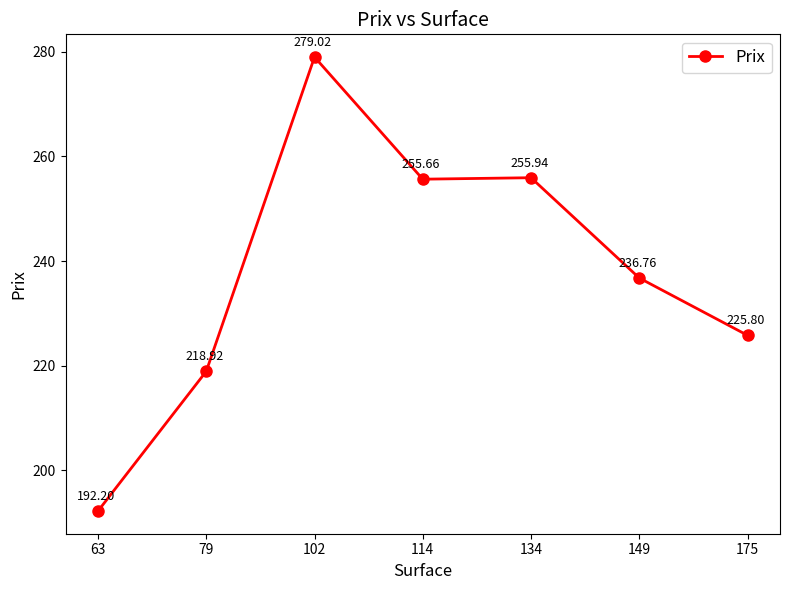

Rank the categories by value from highest to lowest.

102, 134, 114, 149, 175, 79, 63